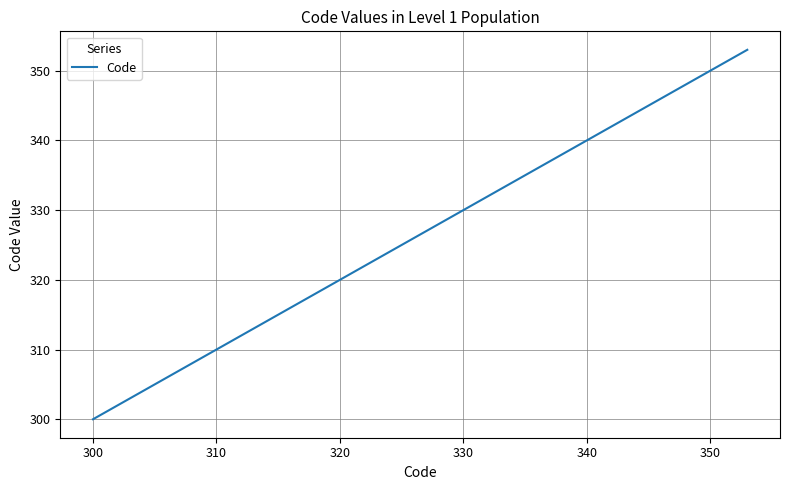

What is the greatest value displayed?

353